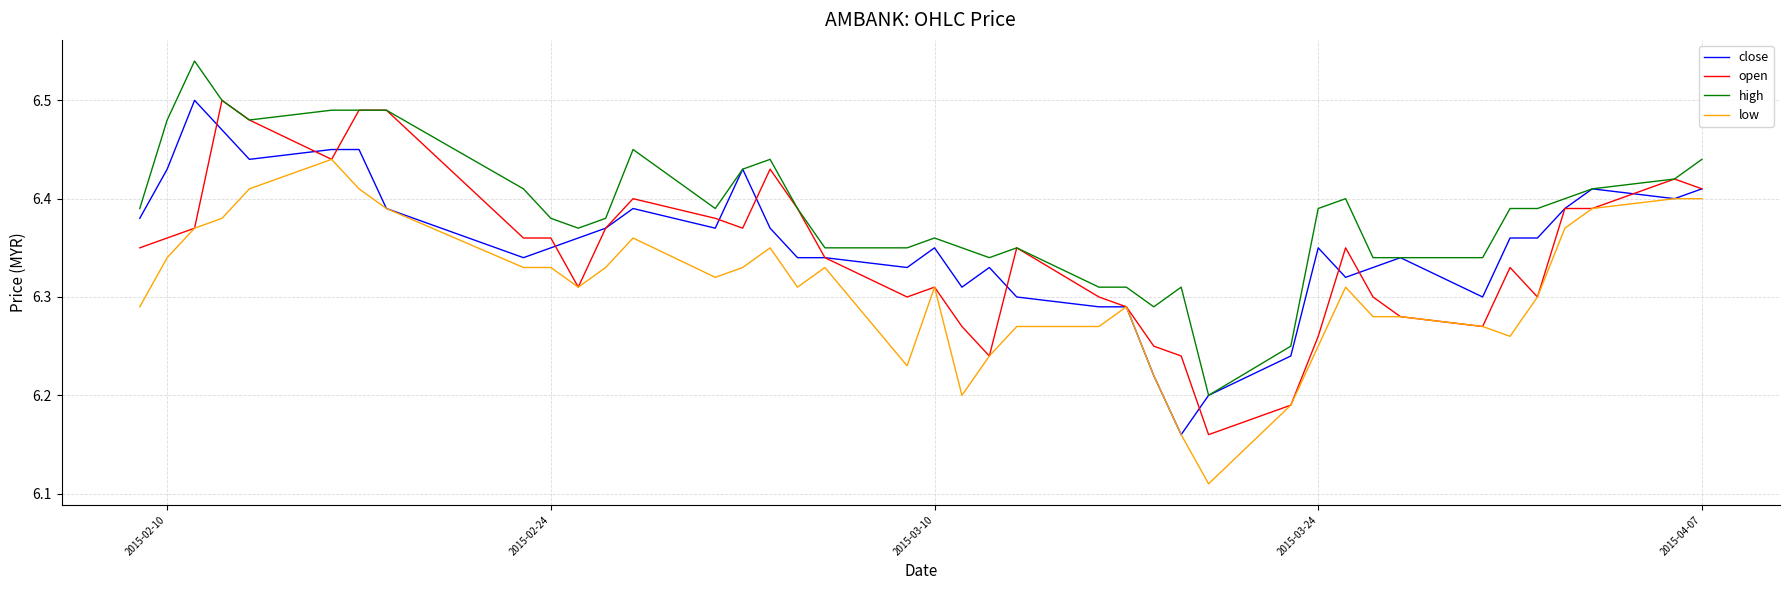

Which series has the largest total across all categories?

high